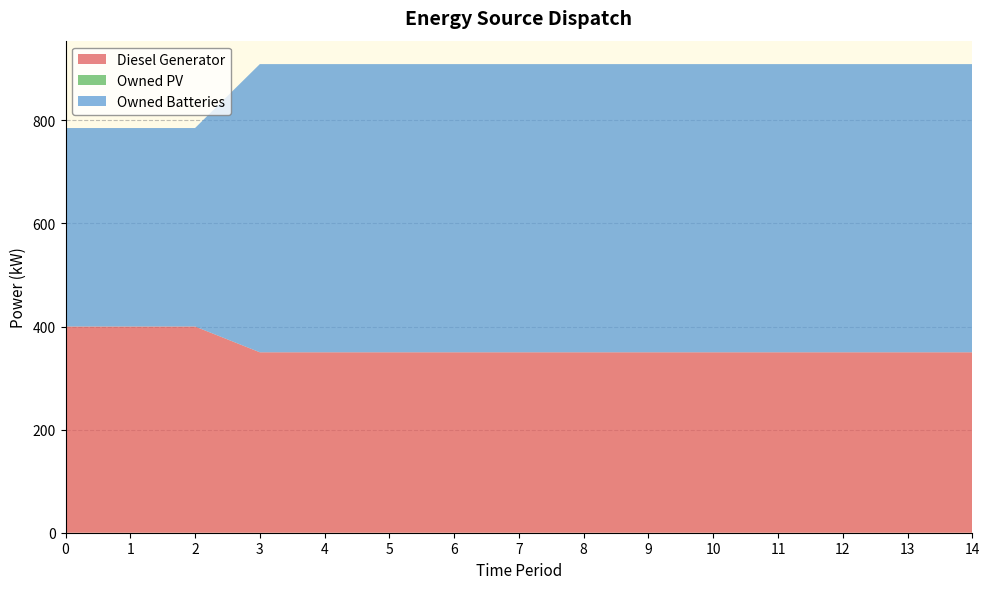

Reading left to right, list all the values displayed in this chart.

Diesel Generator: 400	400	400	350	350	350	350	350	350	350	350	350	350	350	350
Owned PV: 0	0	0	0	0	0	0	0	0	0	0	0	0	0	0
Owned Batteries: 385	385	385	559	559	559	559	559	559	559	559	559	559	559	559